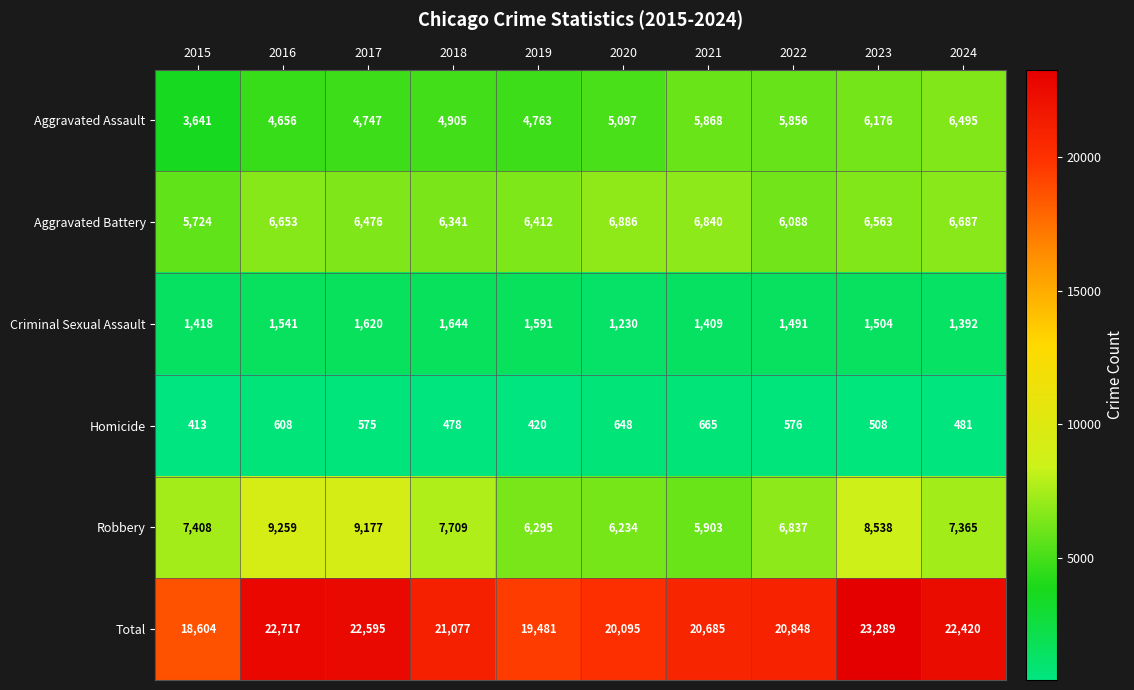

Which series has the largest total across all categories?

Total